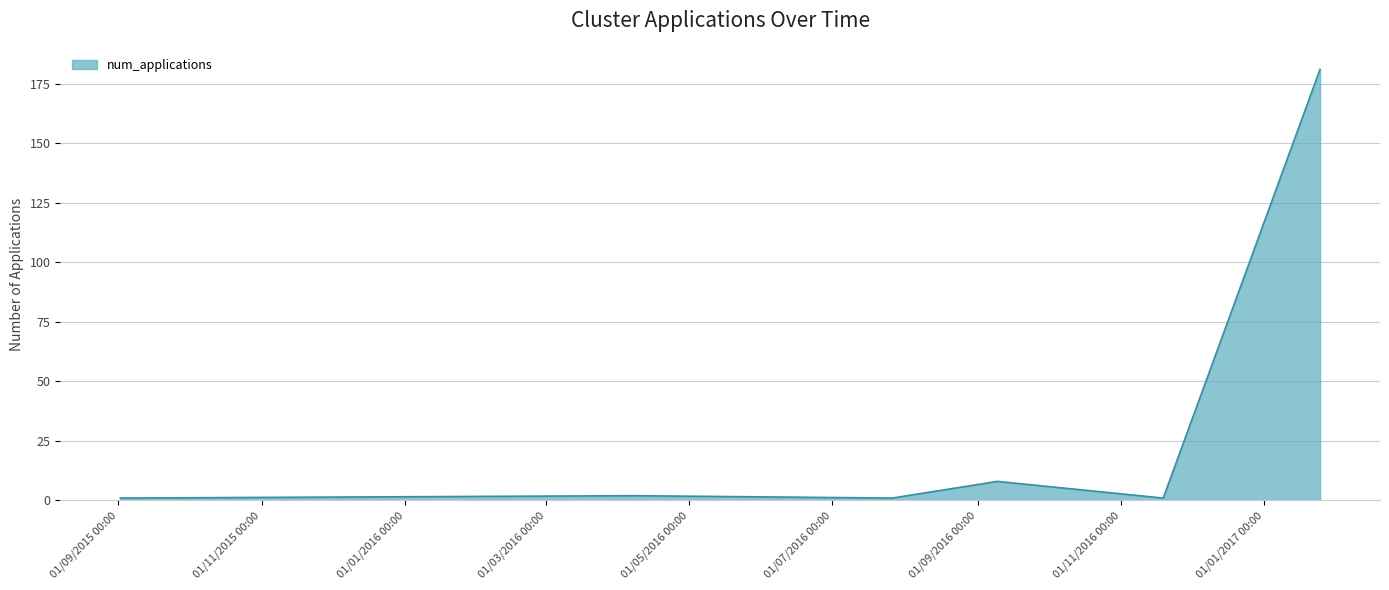

What is the sum of all values?

194